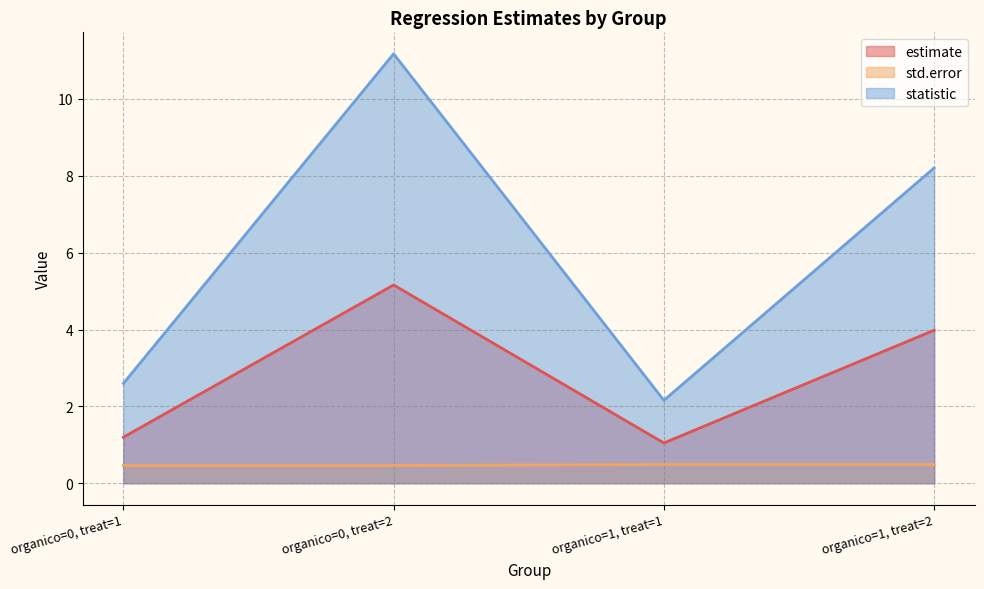

At which label does statistic reach its minimum?

organico=1, treat=1